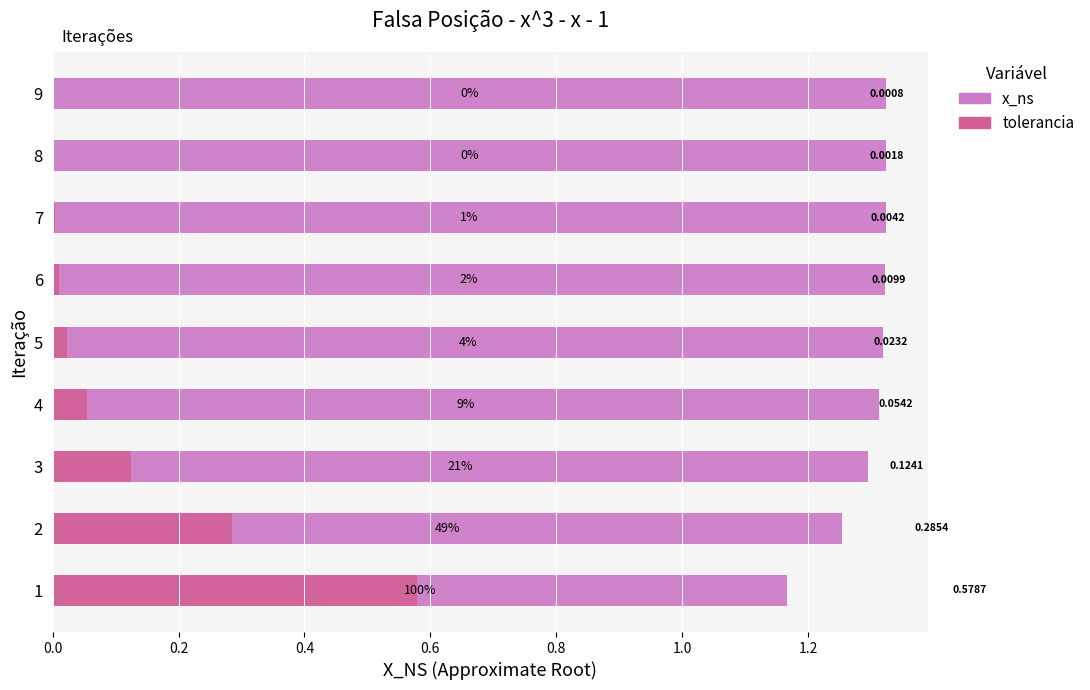

What position from the right is 1.2?

3